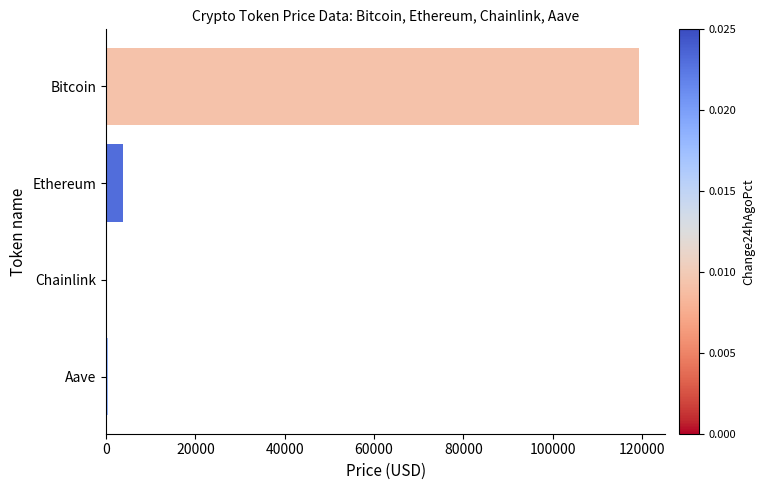

Which has a higher value, Ethereum or Aave?

Ethereum